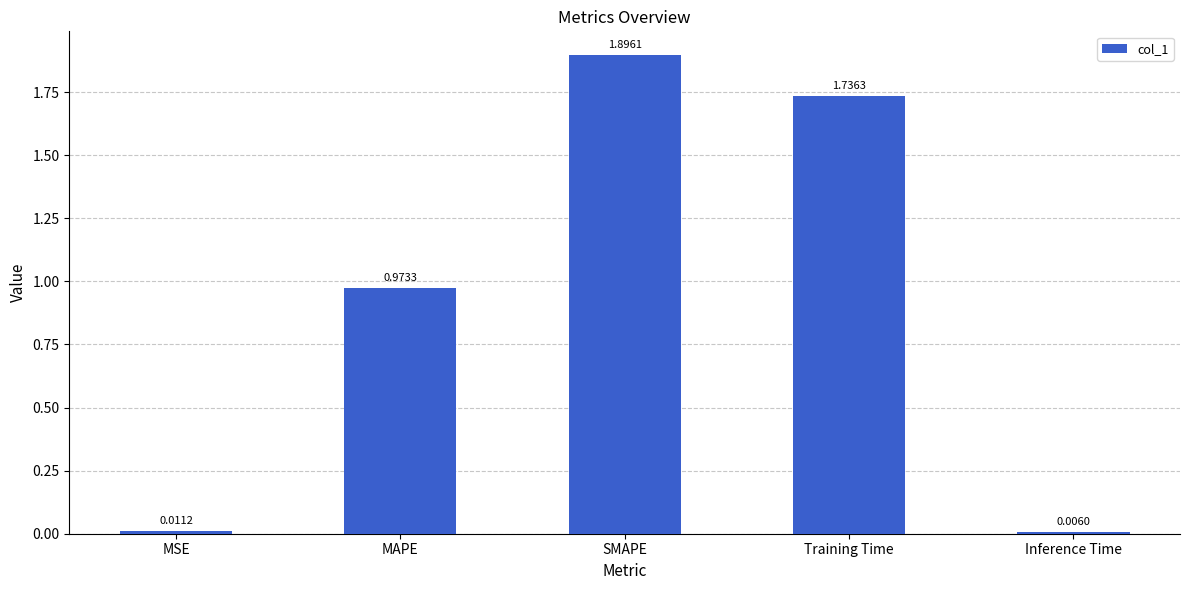

Between SMAPE and Inference Time, which is larger?

SMAPE